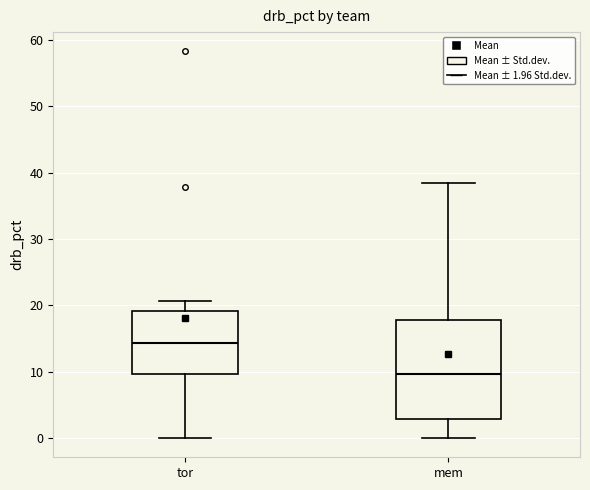

Reading left to right, read every box against the y-axis: the position of its median line, the range the box covers, and the ends of its whiskers. The values are not printed on the chart, so give them approximately, as read against the axis.

tor: median 14, box 10 to 19, whiskers 0 to 21
mem: median 10, box 3 to 18, whiskers 0 to 39